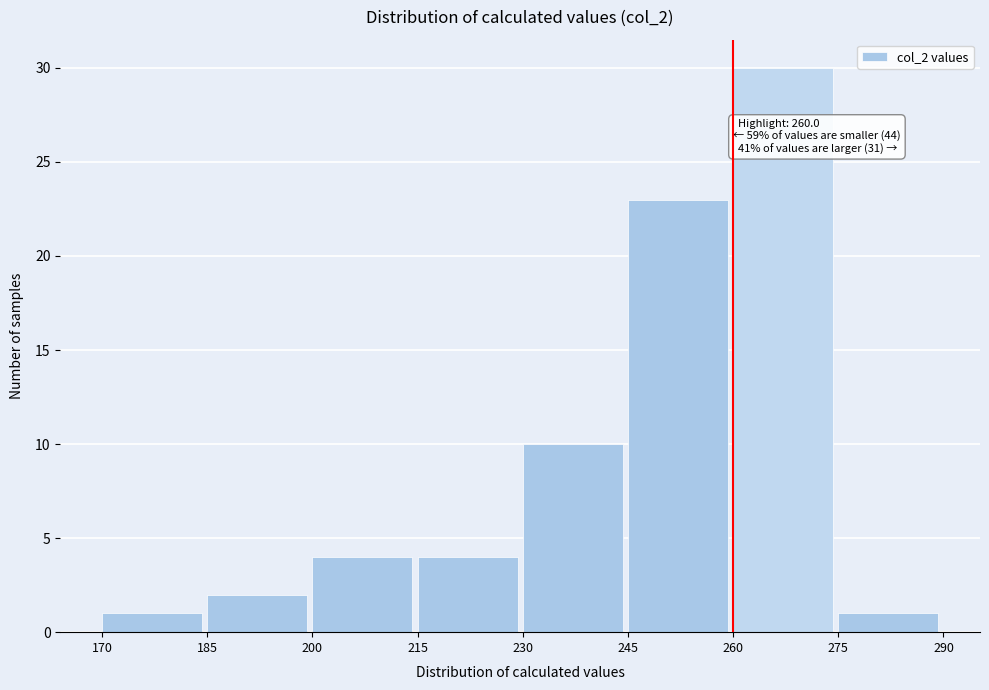

Which range on the x-axis has the tallest bar?

260 to 275